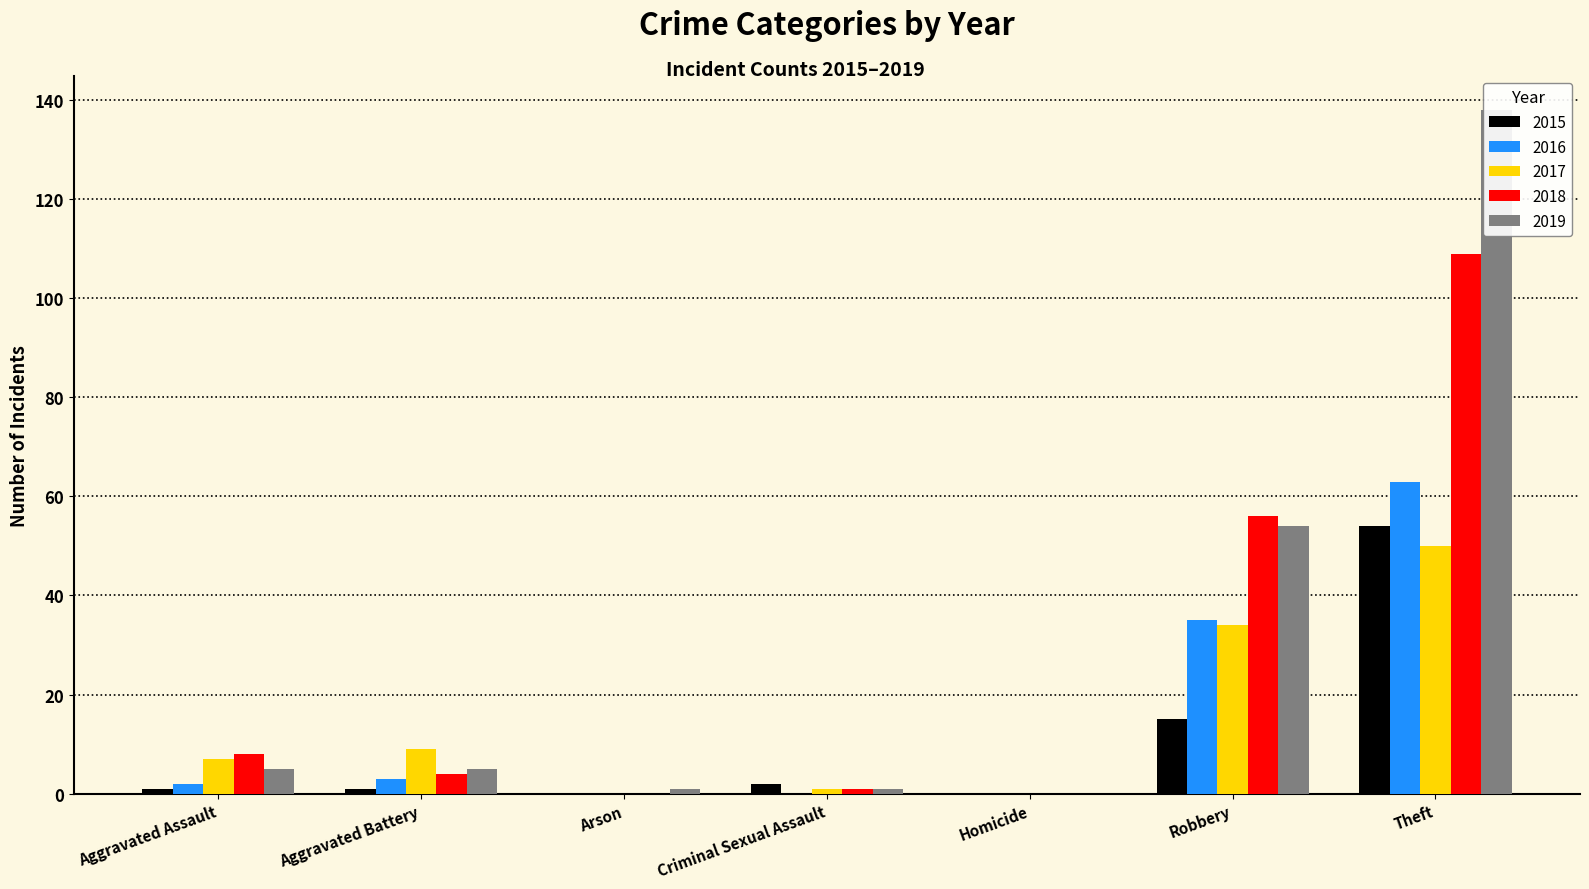

What is the difference between the second highest and minimum values in the 2017 series?

34